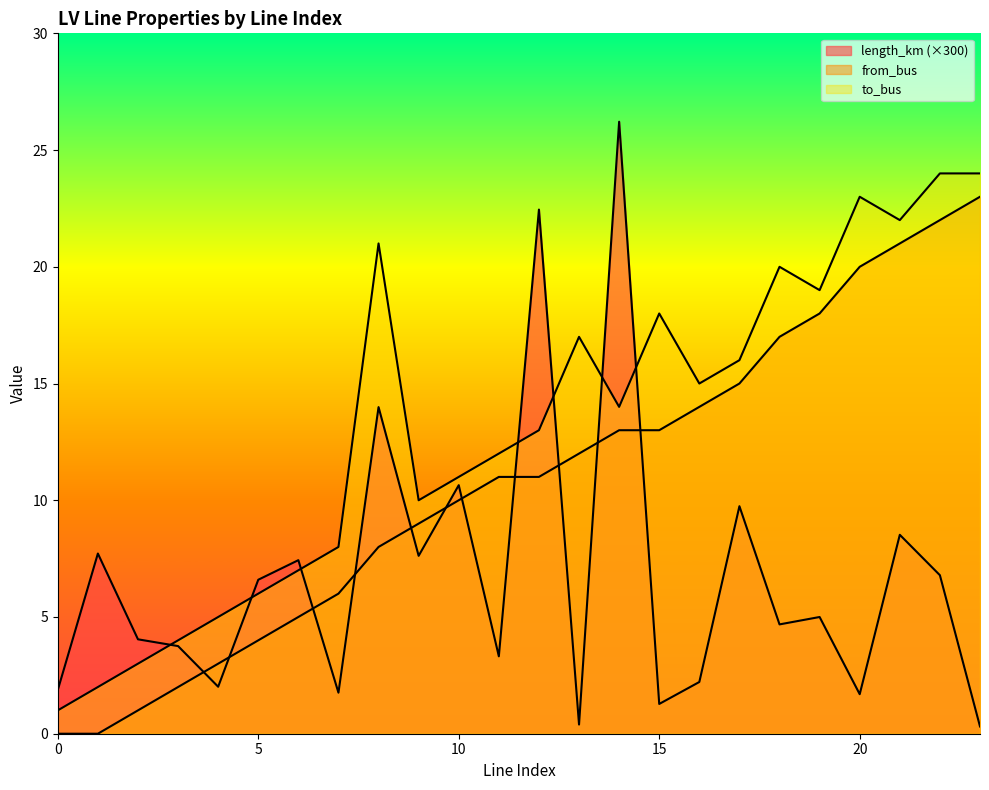

At which label does from_bus first exceed 11?

13